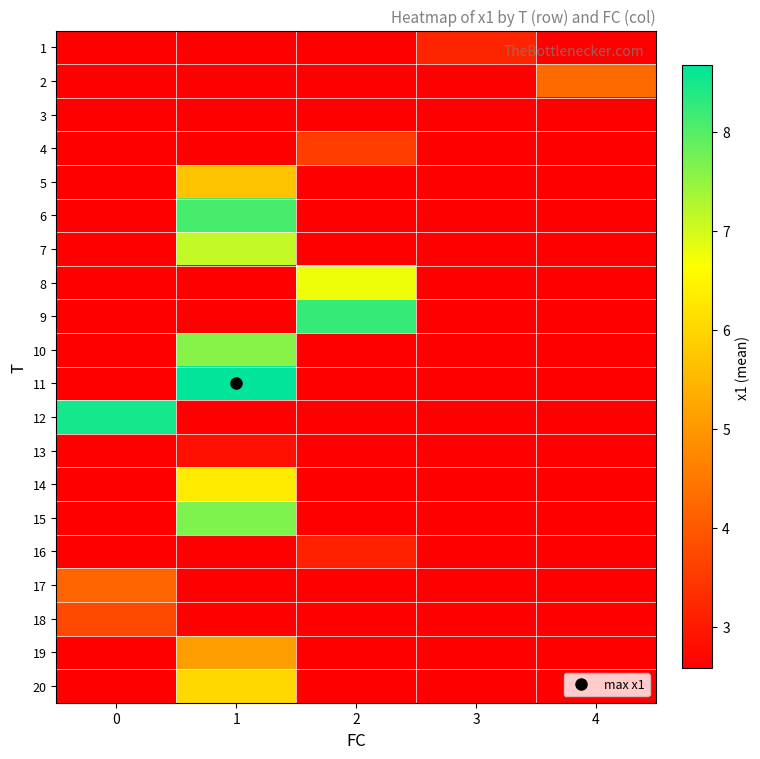

How many categories are shown in the chart?

5